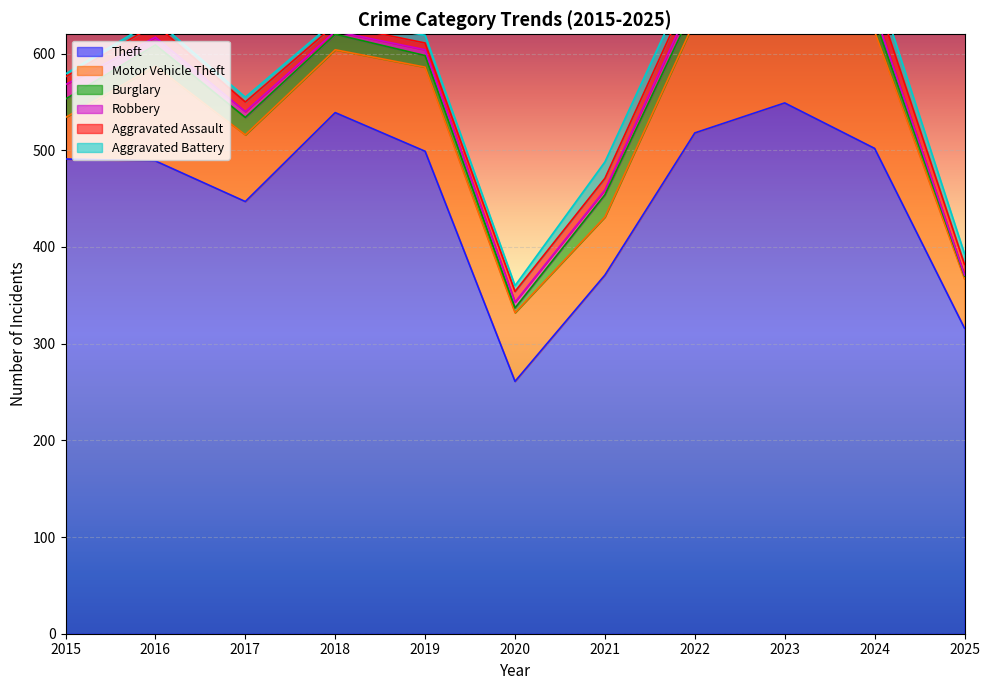

At which label is Motor Vehicle Theft closest to 88?

2019